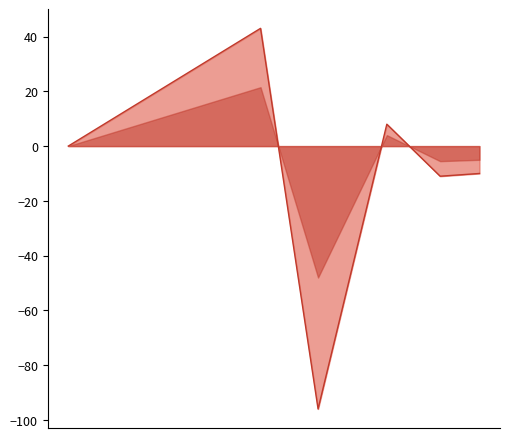

At which category does the data reach its first local peak?

2017-06-28